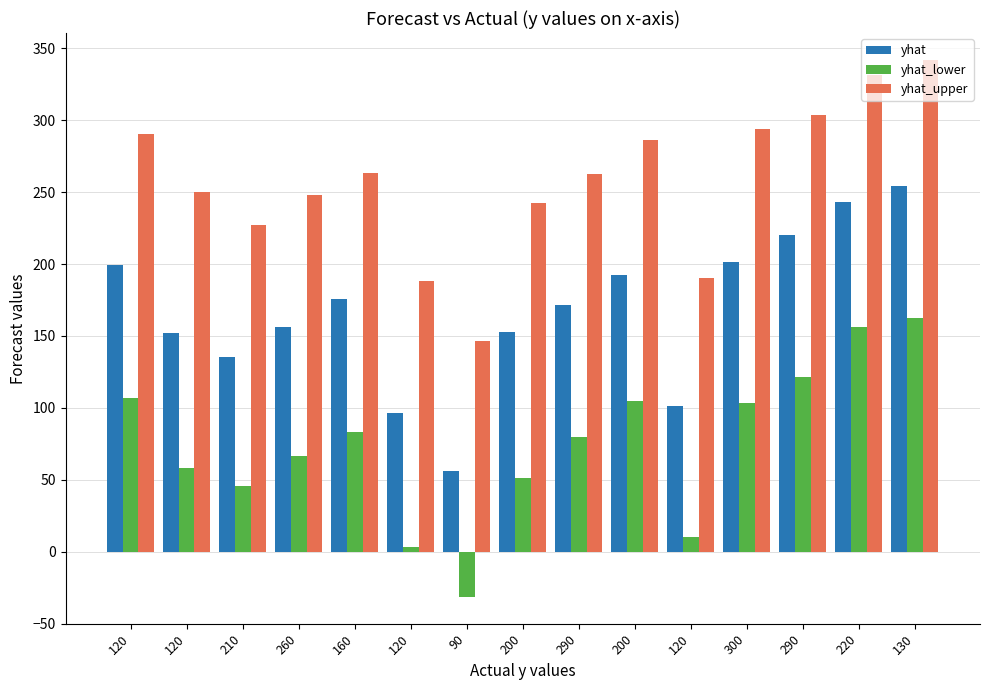

How many bars are there in each group?

3